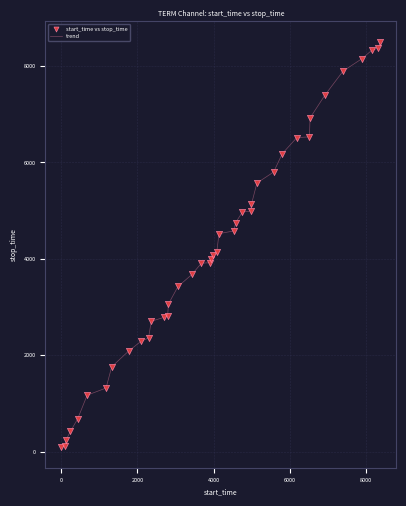

What is the maximum value shown in the chart?

8503